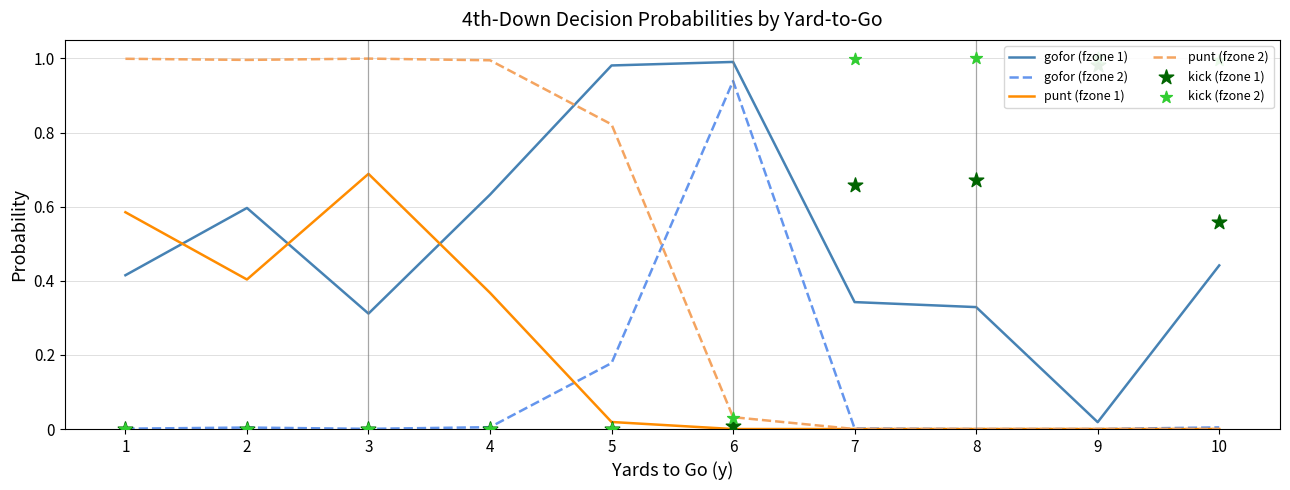

What is the total value across all series at 6?

2.0